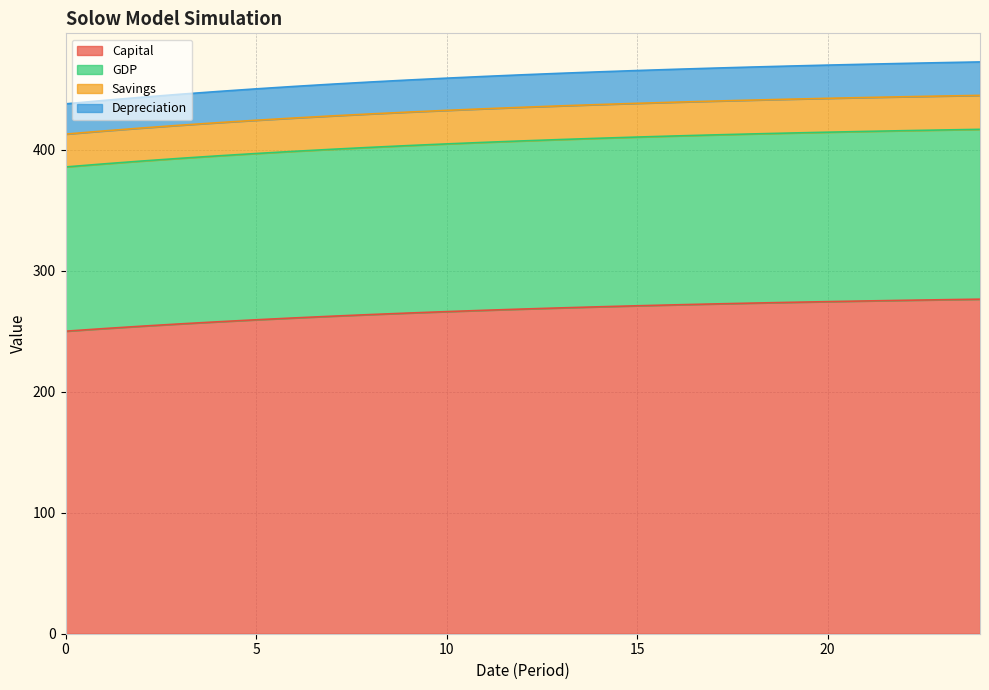

Rank the categories by Savings value from lowest to highest.

0, 1, 2, 3, 4, 5, 6, 7, 8, 9, 10, 11, 12, 13, 14, 15, 16, 17, 18, 19, 20, 21, 22, 23, 24